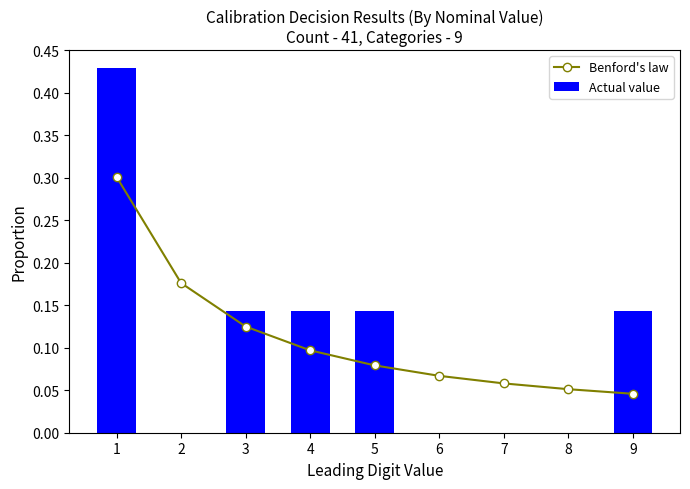

True or false: Actual value has a value of 0.2 at 4.

False